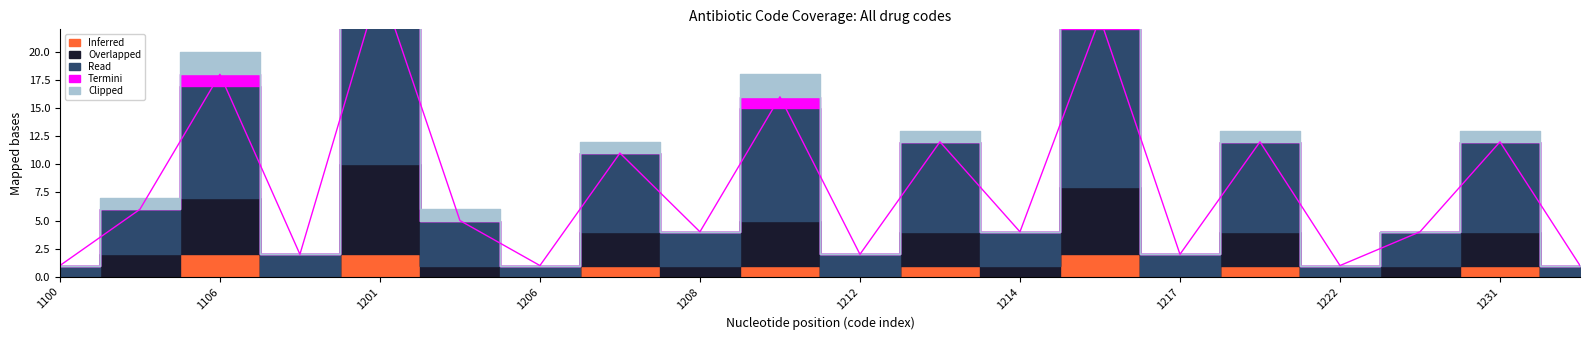

At which category is the sum across all series the highest?

1201